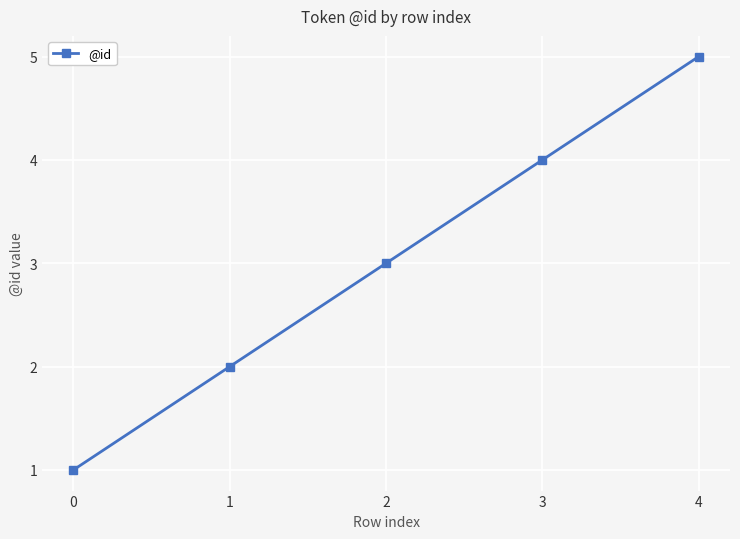

What is the greatest value displayed?

5